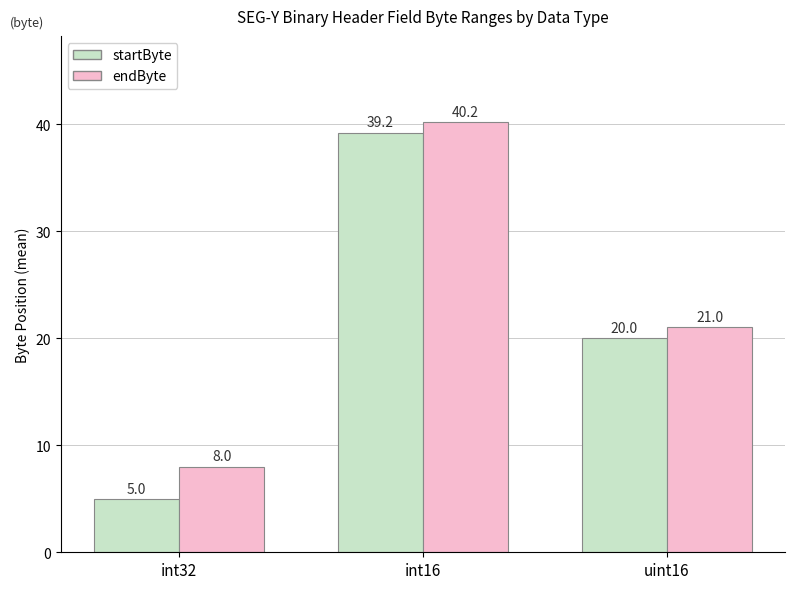

Which series has the largest range (max minus min)?

startByte